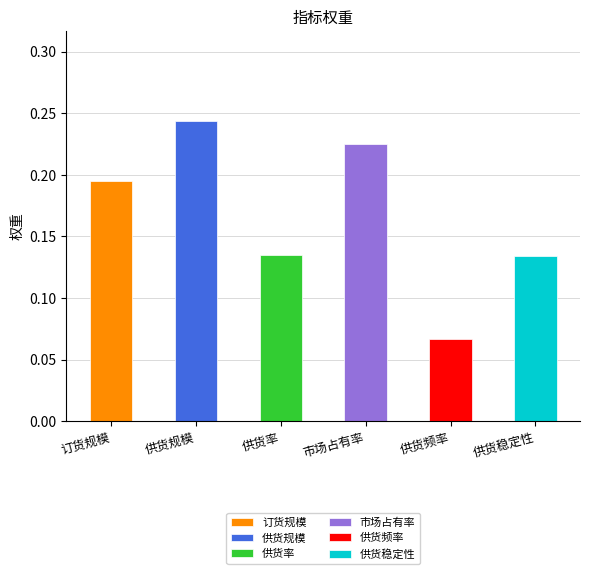

What is the average value?

0.2